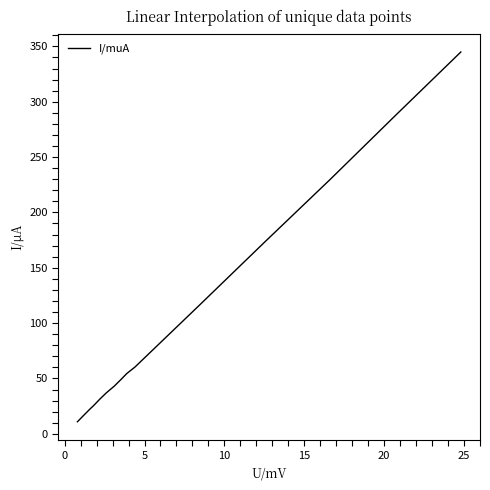

Reading left to right, transcribe all the data shown in this chart.

10.9	16.8	22.6	25.3	31.3	36.9	43.0	48.7	54.6	60.3	115.7	174.3	229.5	288.9	344.9